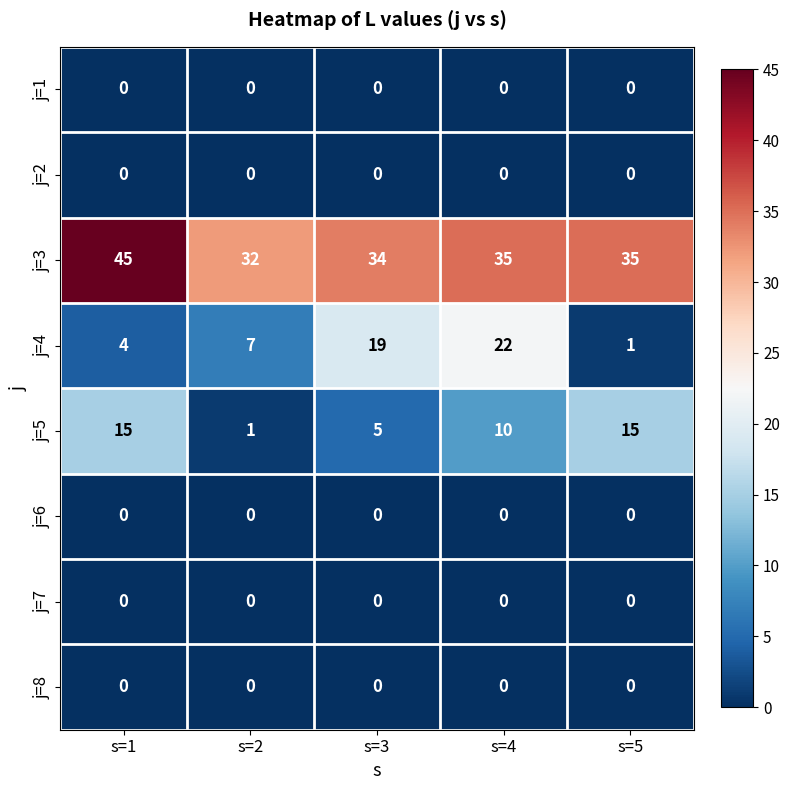

At which category is the sum across all series the highest?

s=4